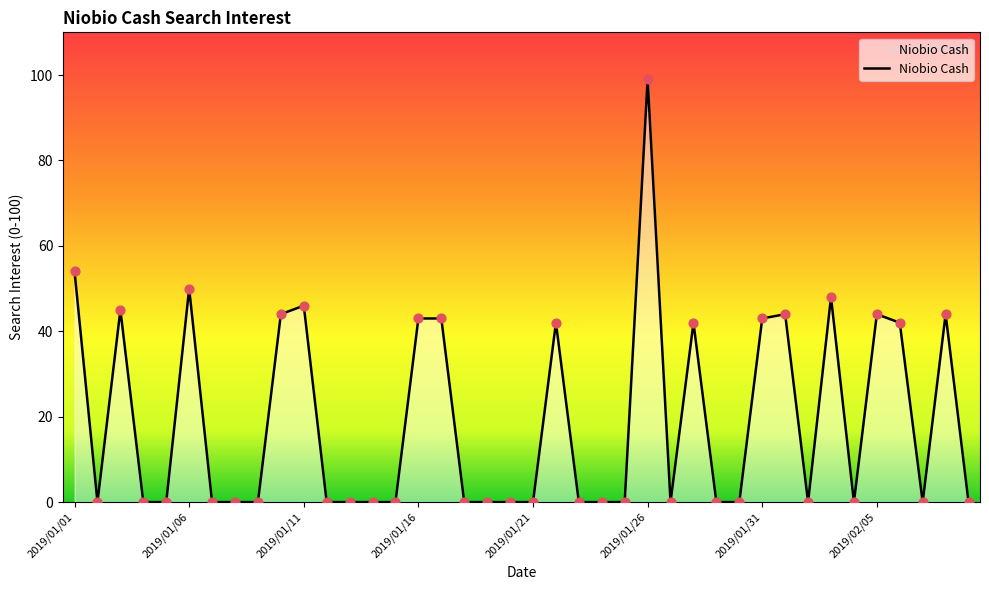

What is the difference between the maximum and minimum values?

99